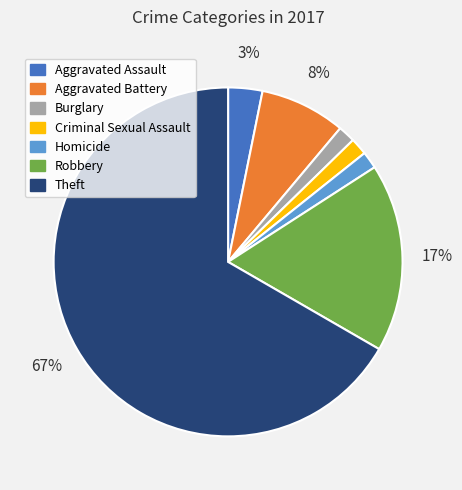

Combined, do Theft and Homicide account for over 50%?

Yes